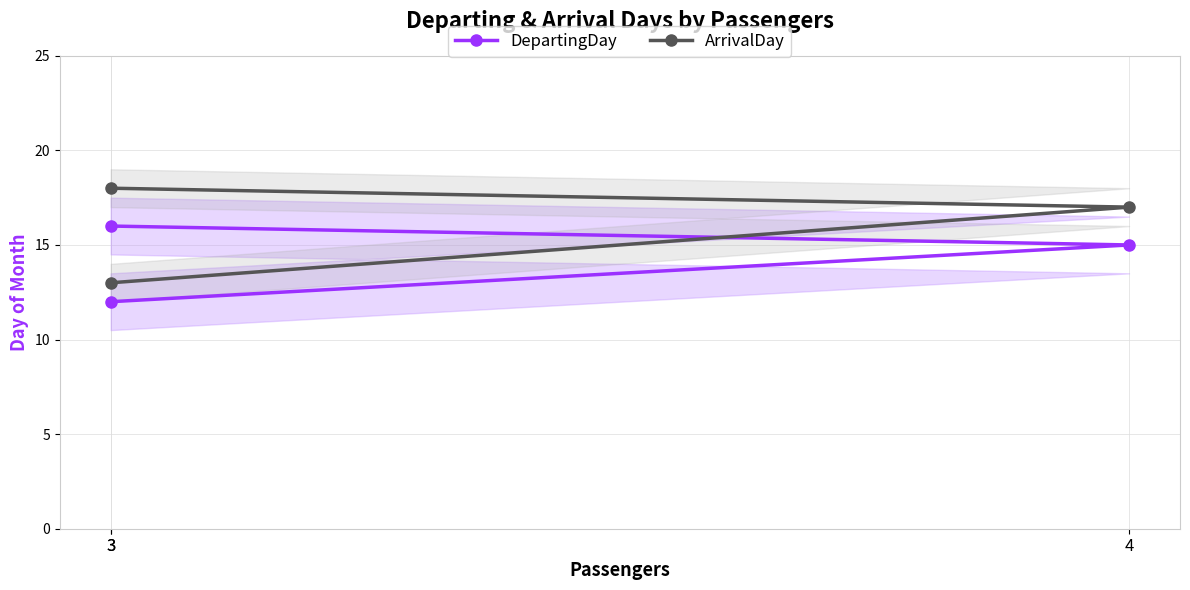

Is it true that ArrivalDay equals 24 at 4?

False